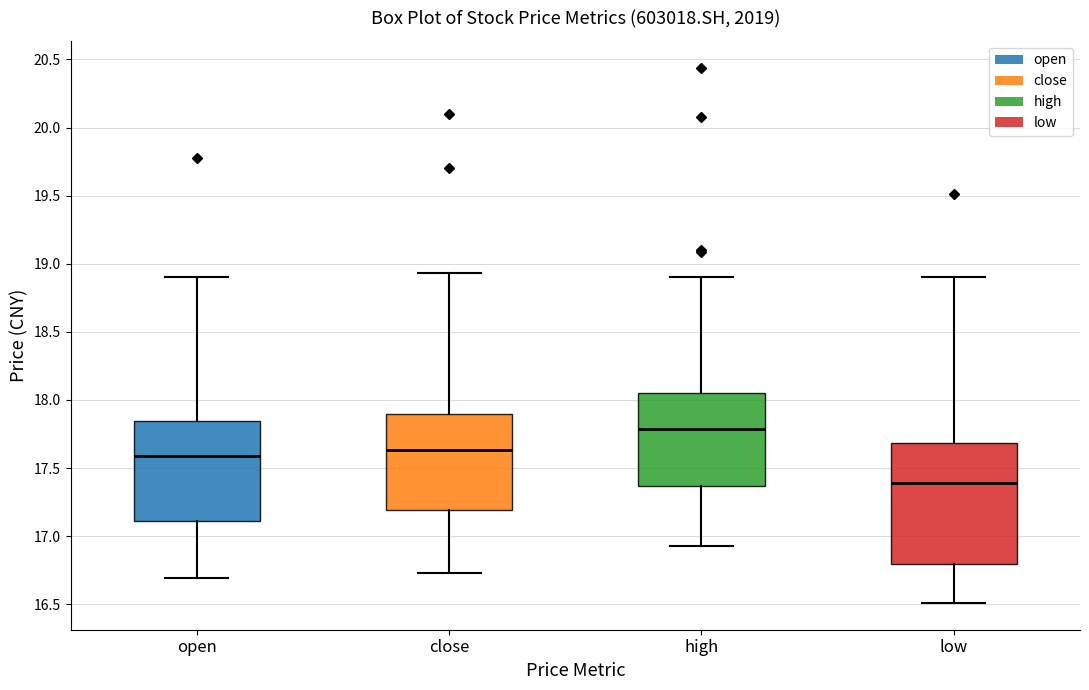

Reading left to right, read every box against the y-axis: the position of its median line, the range the box covers, and the ends of its whiskers. The values are not printed on the chart, so give them approximately, as read against the axis.

open: median 17.60, box 17.10 to 17.85, whiskers 16.70 to 18.90
close: median 17.65, box 17.20 to 17.90, whiskers 16.75 to 18.95
high: median 17.80, box 17.35 to 18.05, whiskers 16.95 to 18.90
low: median 17.40, box 16.80 to 17.70, whiskers 16.50 to 18.90